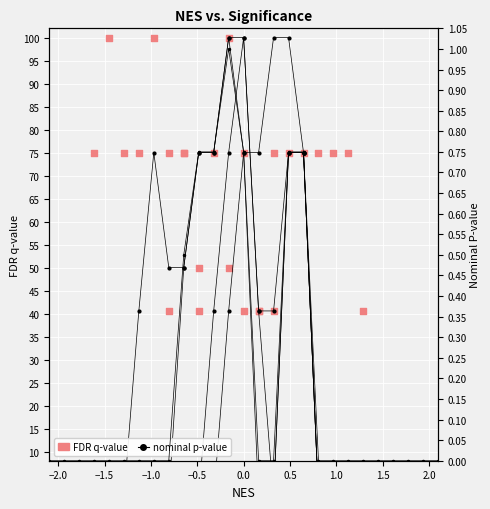

Which series reaches the minimum Y coordinate?

nominal p-value